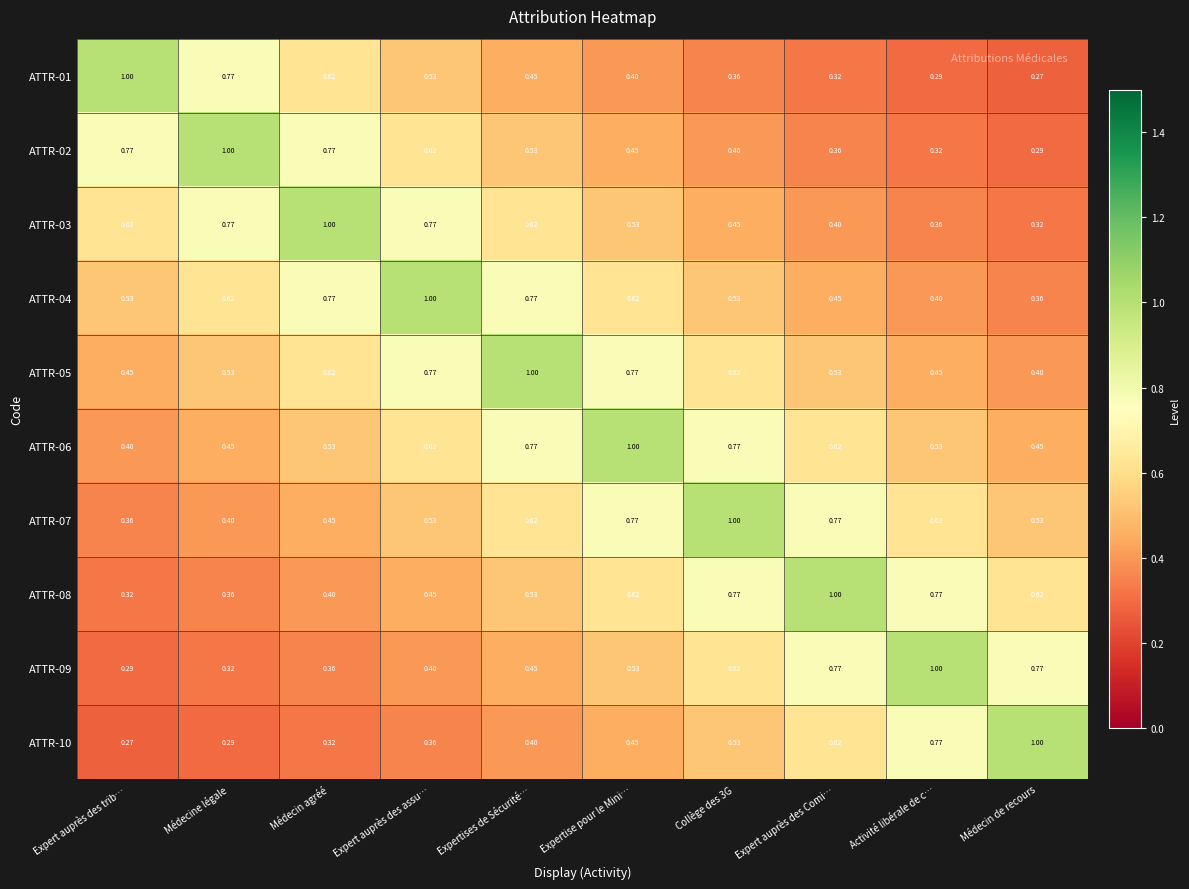

Is the value of ATTR-05 at Collège des 3G greater than the value of ATTR-04 at Expert auprès des Comi…?

Yes